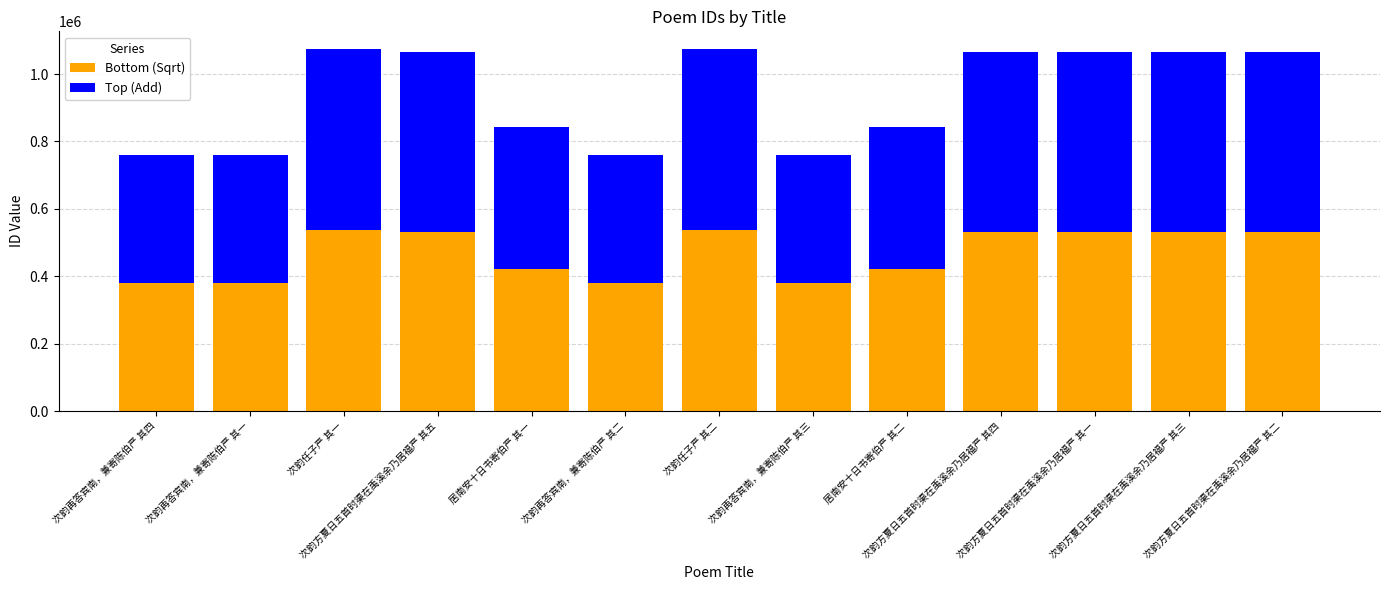

What is the average value of the Bottom (Sqrt) series?

469145.7